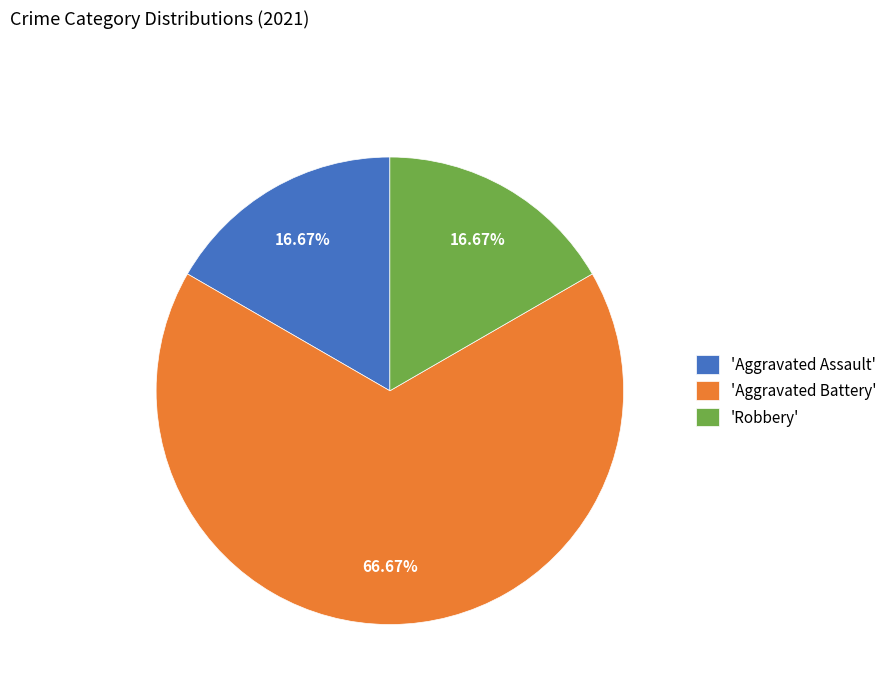

Count the number of slices in the pie.

3